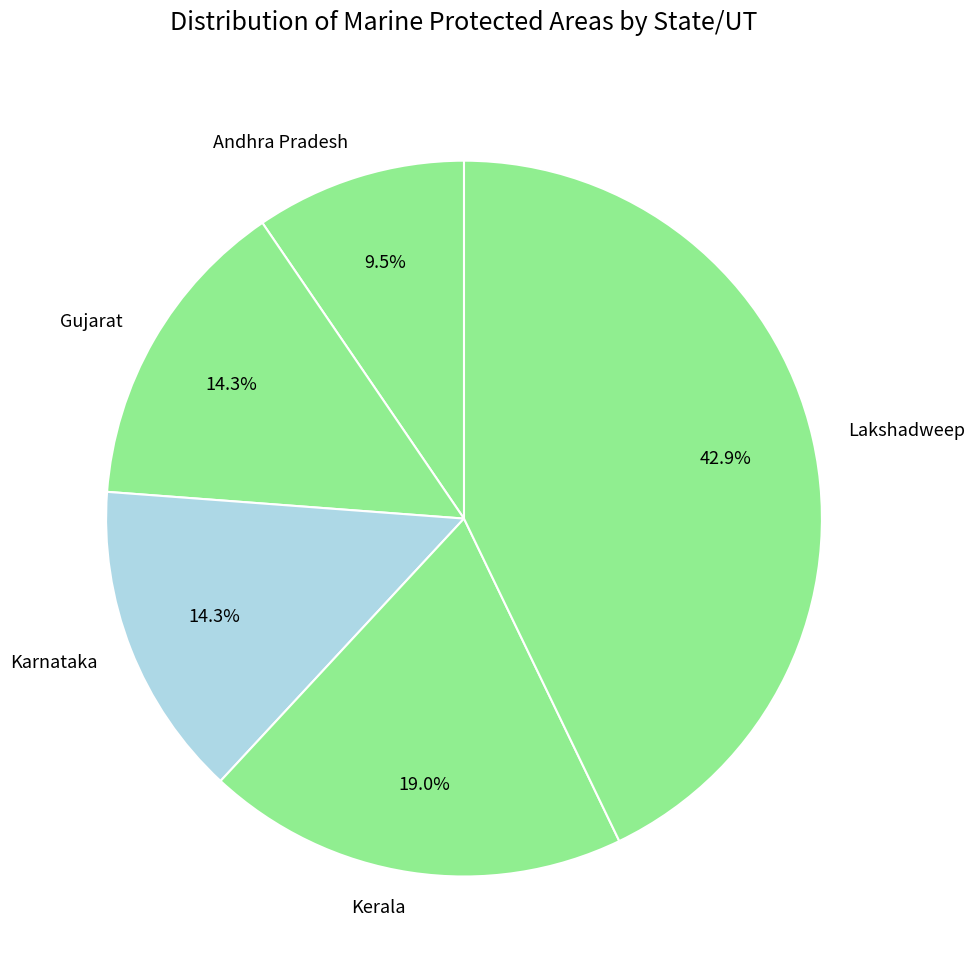

Which category has the smallest portion of the pie?

Andhra Pradesh